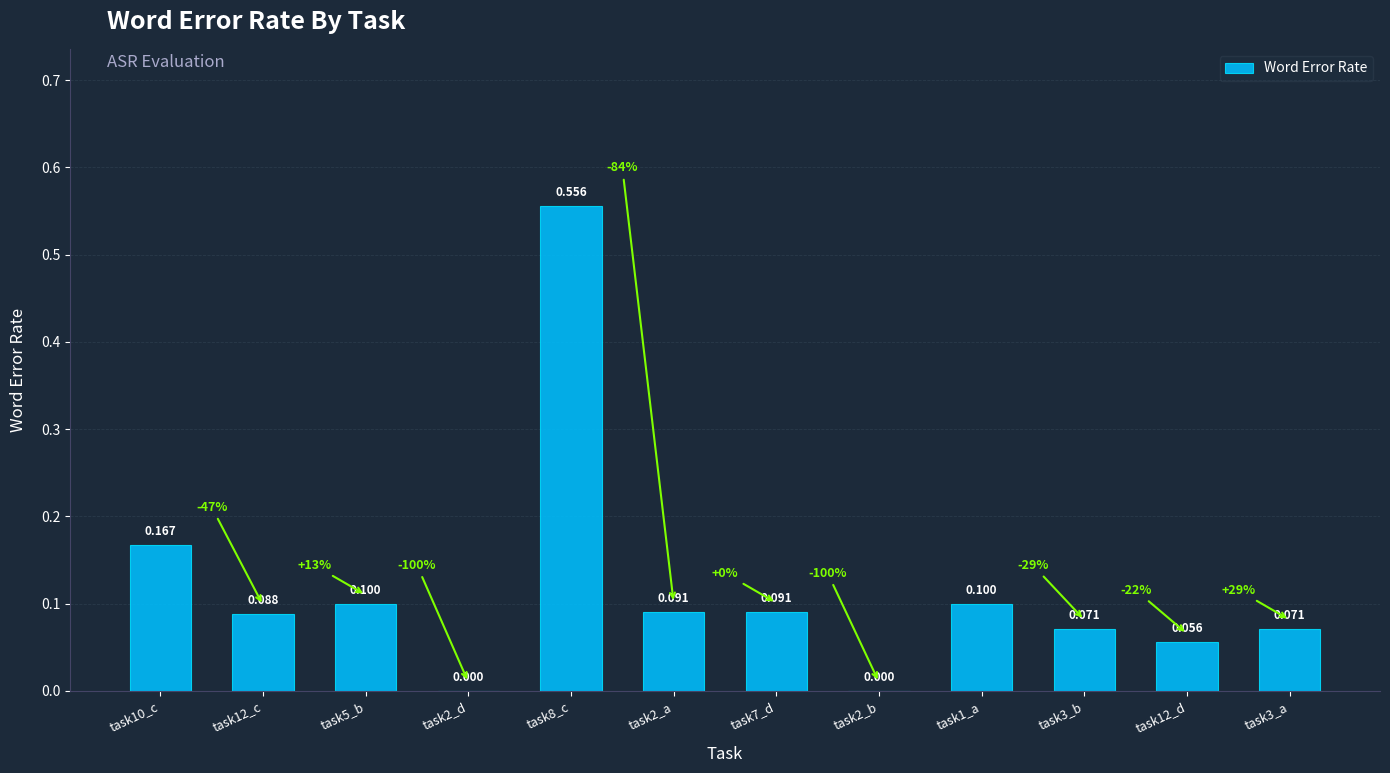

Are the bars horizontal?

No